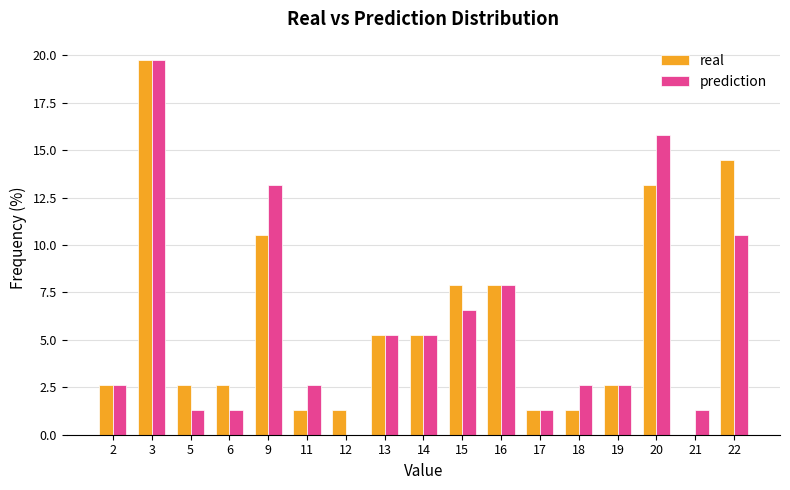

Reading right to left, transcribe all the data shown in this chart.

real: 14.5	0.0	13.2	2.6	1.3	1.3	7.9	7.9	5.3	5.3	1.3	1.3	10.5	2.6	2.6	19.7	2.6
prediction: 10.5	1.3	15.8	2.6	2.6	1.3	7.9	6.6	5.3	5.3	0.0	2.6	13.2	1.3	1.3	19.7	2.6